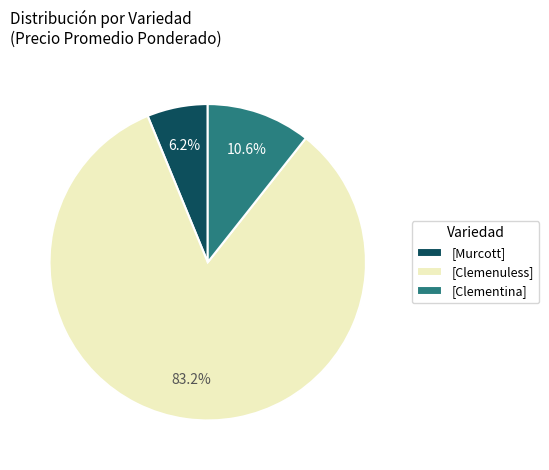

Approximately how many times larger is the value at [Clemenuless] compared to [Murcott]?

13.4